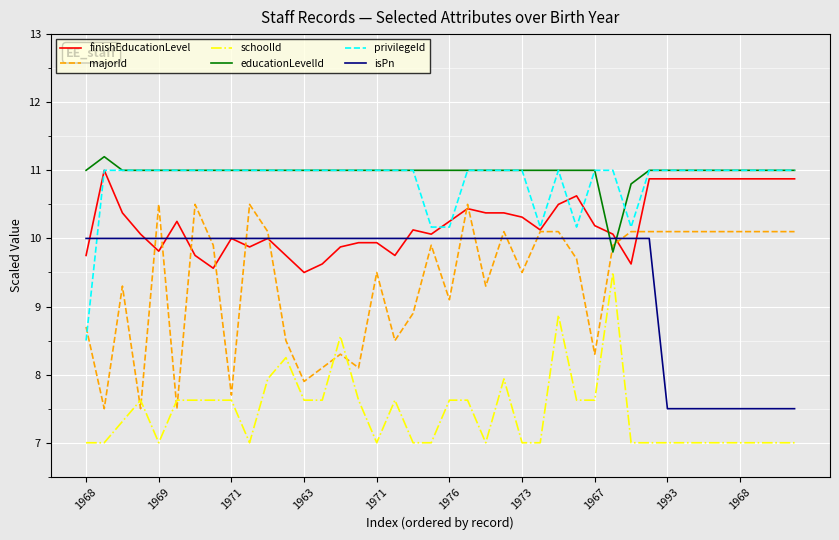

What is the greatest value displayed?

11.2